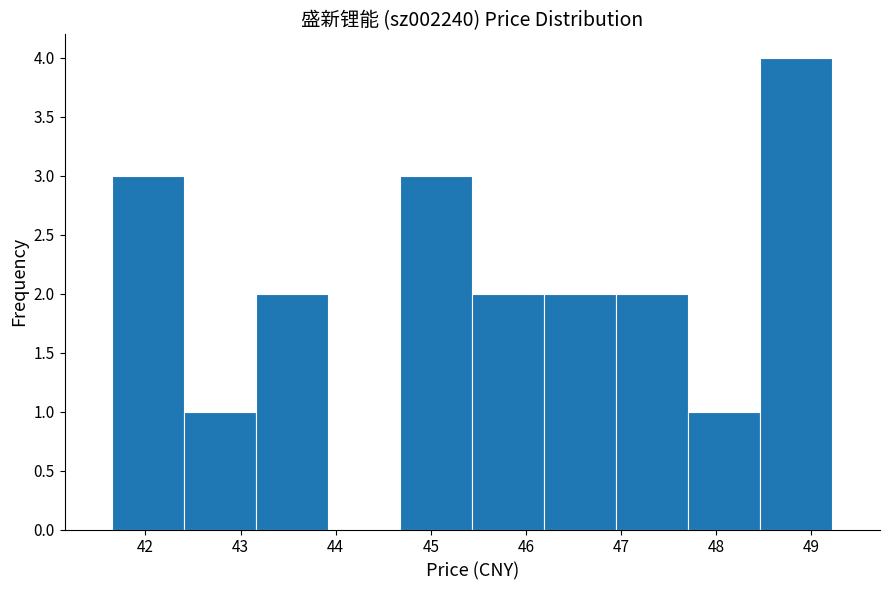

Reading left to right, list every bar in this chart as the range it spans on the x-axis followed by its height. Neither the bar edges nor the heights are printed on the chart, so give them approximately, as read against the axes.

41.7 to 42.4: 3
42.4 to 43.2: 1
43.2 to 43.9: 2
43.9 to 44.7: 0
44.7 to 45.4: 3
45.4 to 46.2: 2
46.2 to 46.9: 2
46.9 to 47.7: 2
47.7 to 48.5: 1
48.5 to 49.2: 4